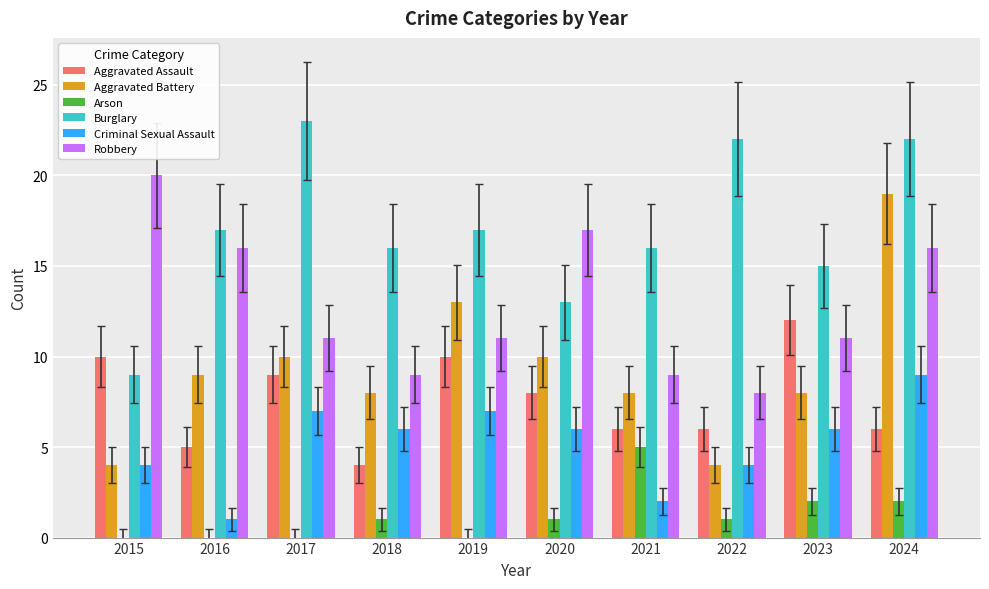

Reading left to right, what are all the values shown in this chart?

Aggravated Assault: 2015=10	2016=5	2017=9	2018=4	2019=10	2020=8	2021=6	2022=6	2023=12	2024=6
Aggravated Battery: 2015=4	2016=9	2017=10	2018=8	2019=13	2020=10	2021=8	2022=4	2023=8	2024=19
Arson: 2015=0	2016=0	2017=0	2018=1	2019=0	2020=1	2021=5	2022=1	2023=2	2024=2
Burglary: 2015=9	2016=17	2017=23	2018=16	2019=17	2020=13	2021=16	2022=22	2023=15	2024=22
Criminal Sexual Assault: 2015=4	2016=1	2017=7	2018=6	2019=7	2020=6	2021=2	2022=4	2023=6	2024=9
Robbery: 2015=20	2016=16	2017=11	2018=9	2019=11	2020=17	2021=9	2022=8	2023=11	2024=16